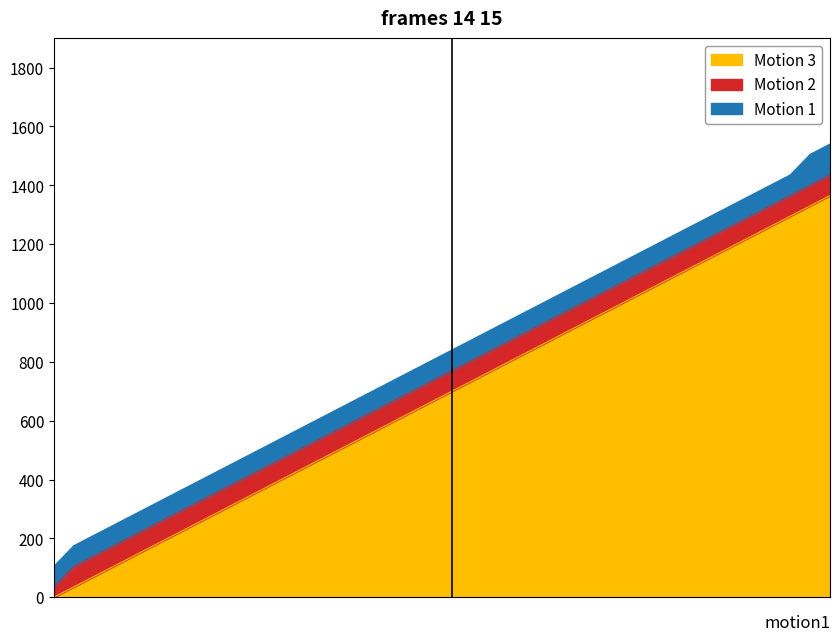

Does the chart have visible grid lines?

No